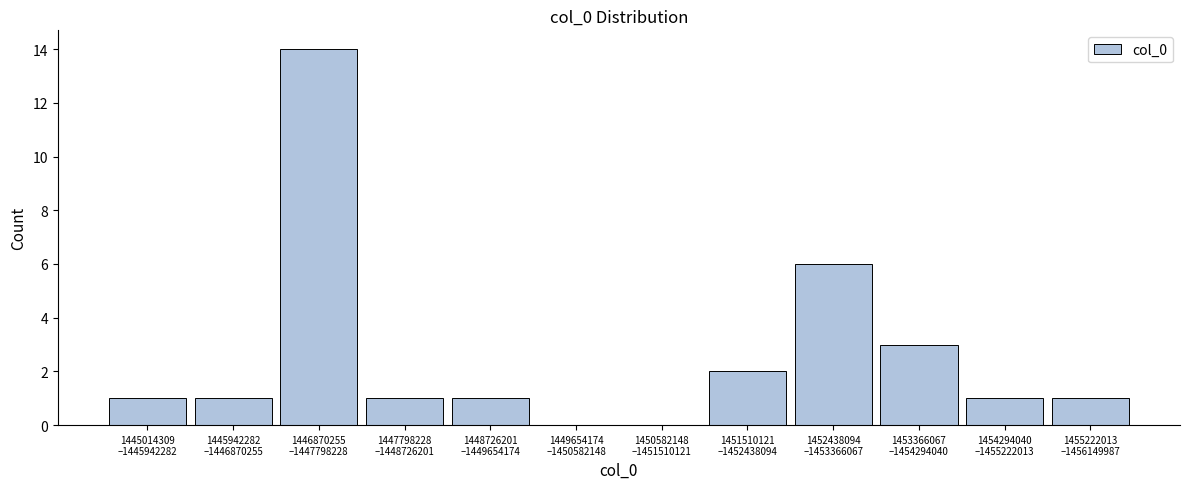

What is the sum of all values?

31